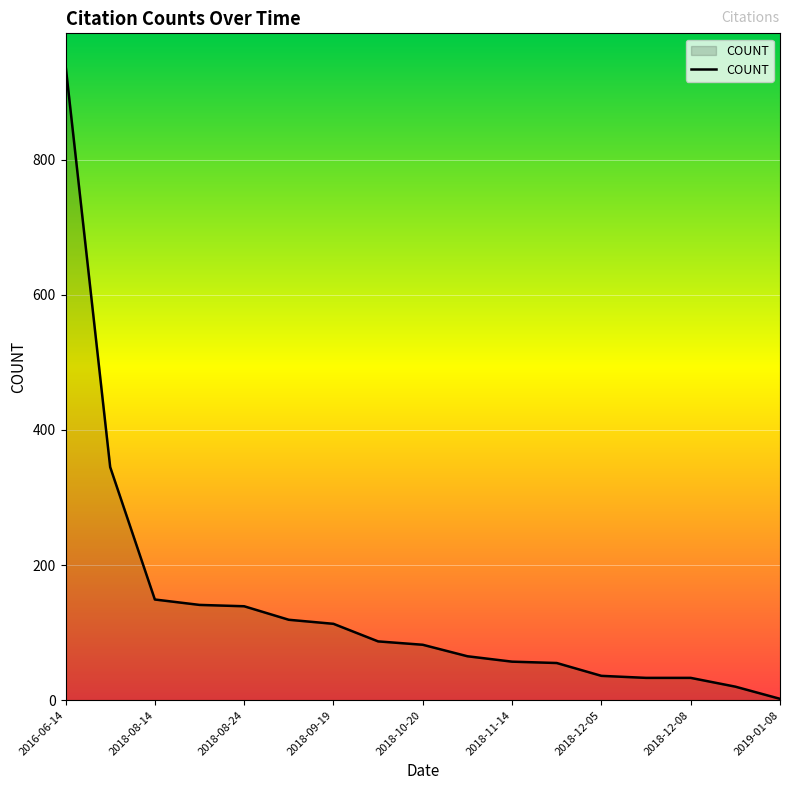

What is the smallest value displayed?

2